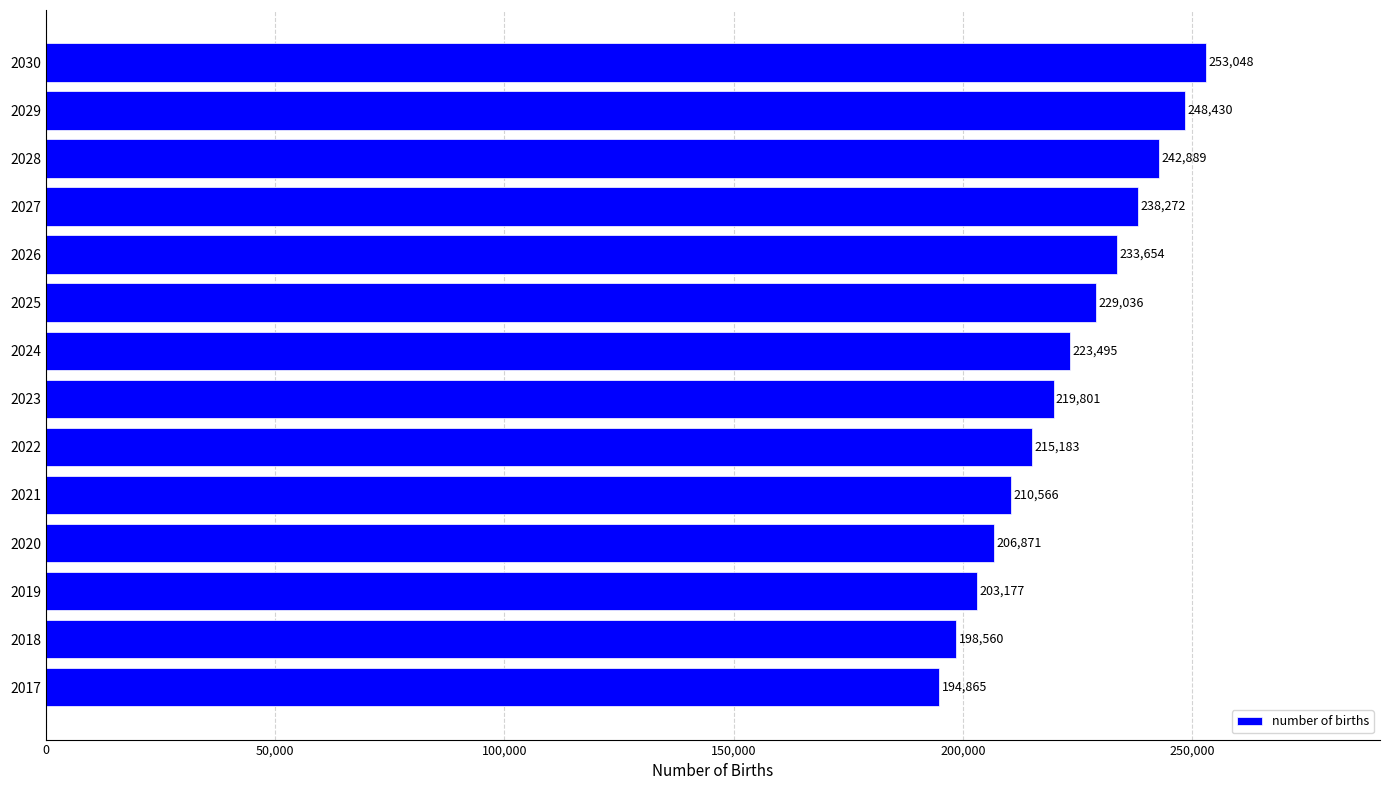

Rank the categories by value from highest to lowest.

2030, 2029, 2028, 2027, 2026, 2025, 2024, 2023, 2022, 2021, 2020, 2019, 2018, 2017